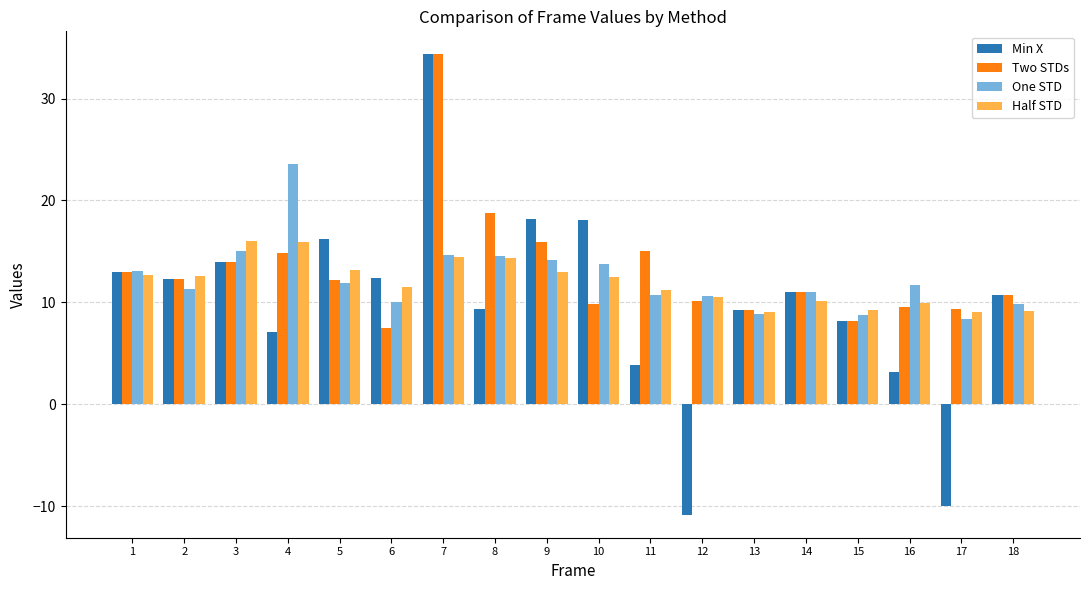

At which label does One STD reach its peak?

4